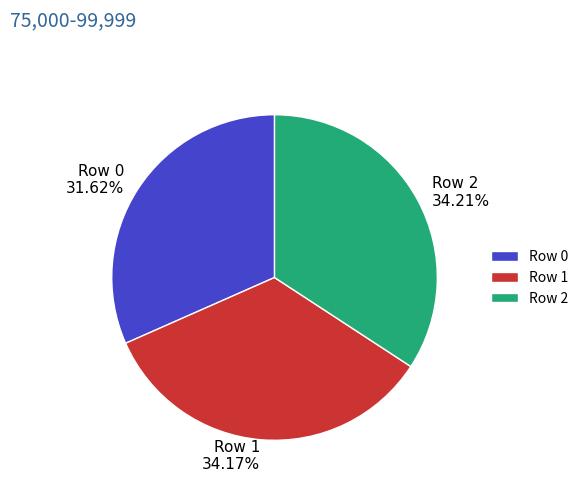

Combined, do Row 1 and Row 0 account for over 50%?

Yes